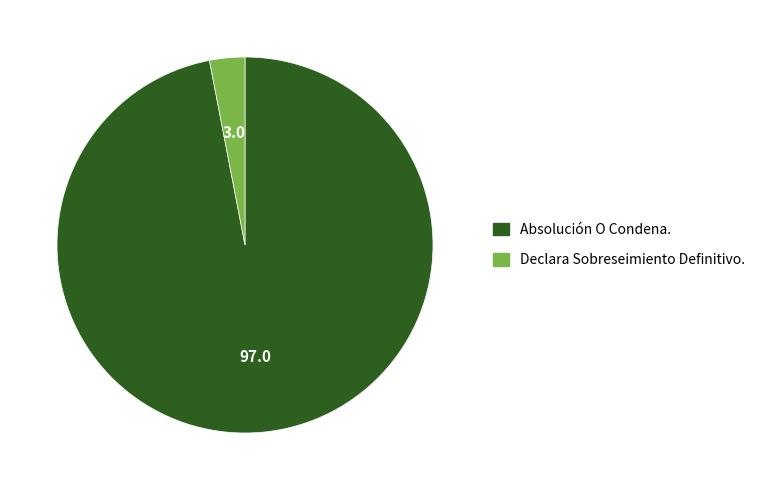

Is it true that Absolución O Condena. is 97% of the pie?

True